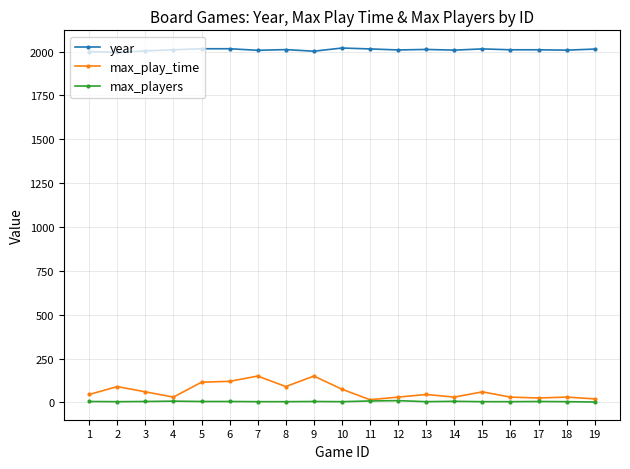

Is this an area chart (filled region under the line)?

No